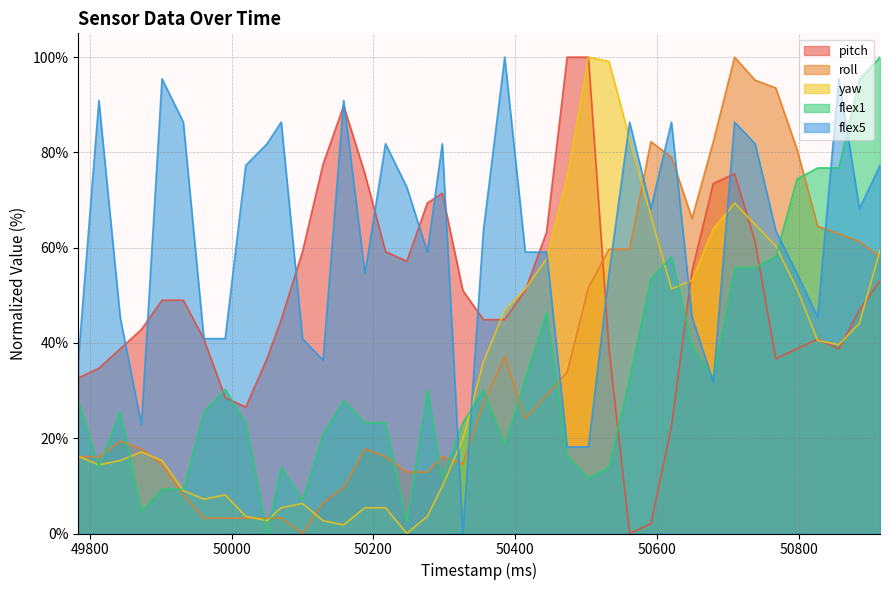

Which series has the largest total across all categories?

flex5